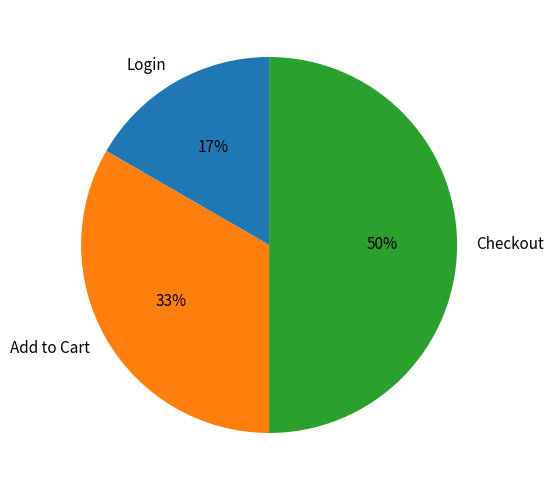

To the nearest percent, what percentage of the pie is Checkout?

50%